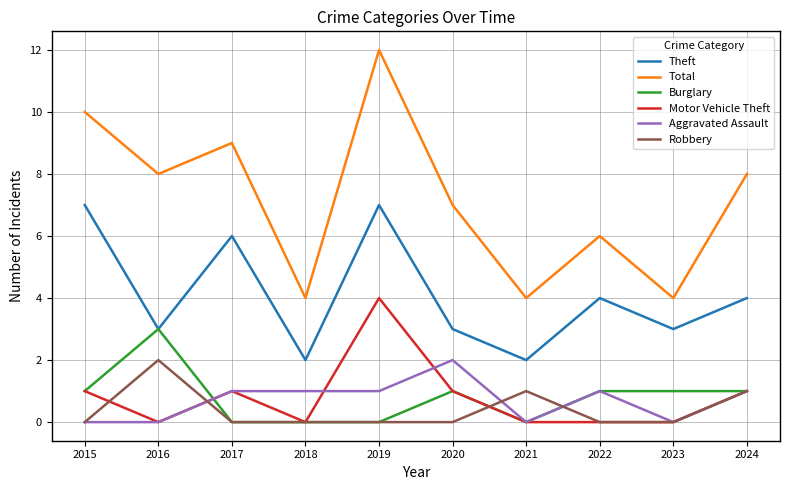

True or false: Motor Vehicle Theft and Theft intersect in this chart.

False